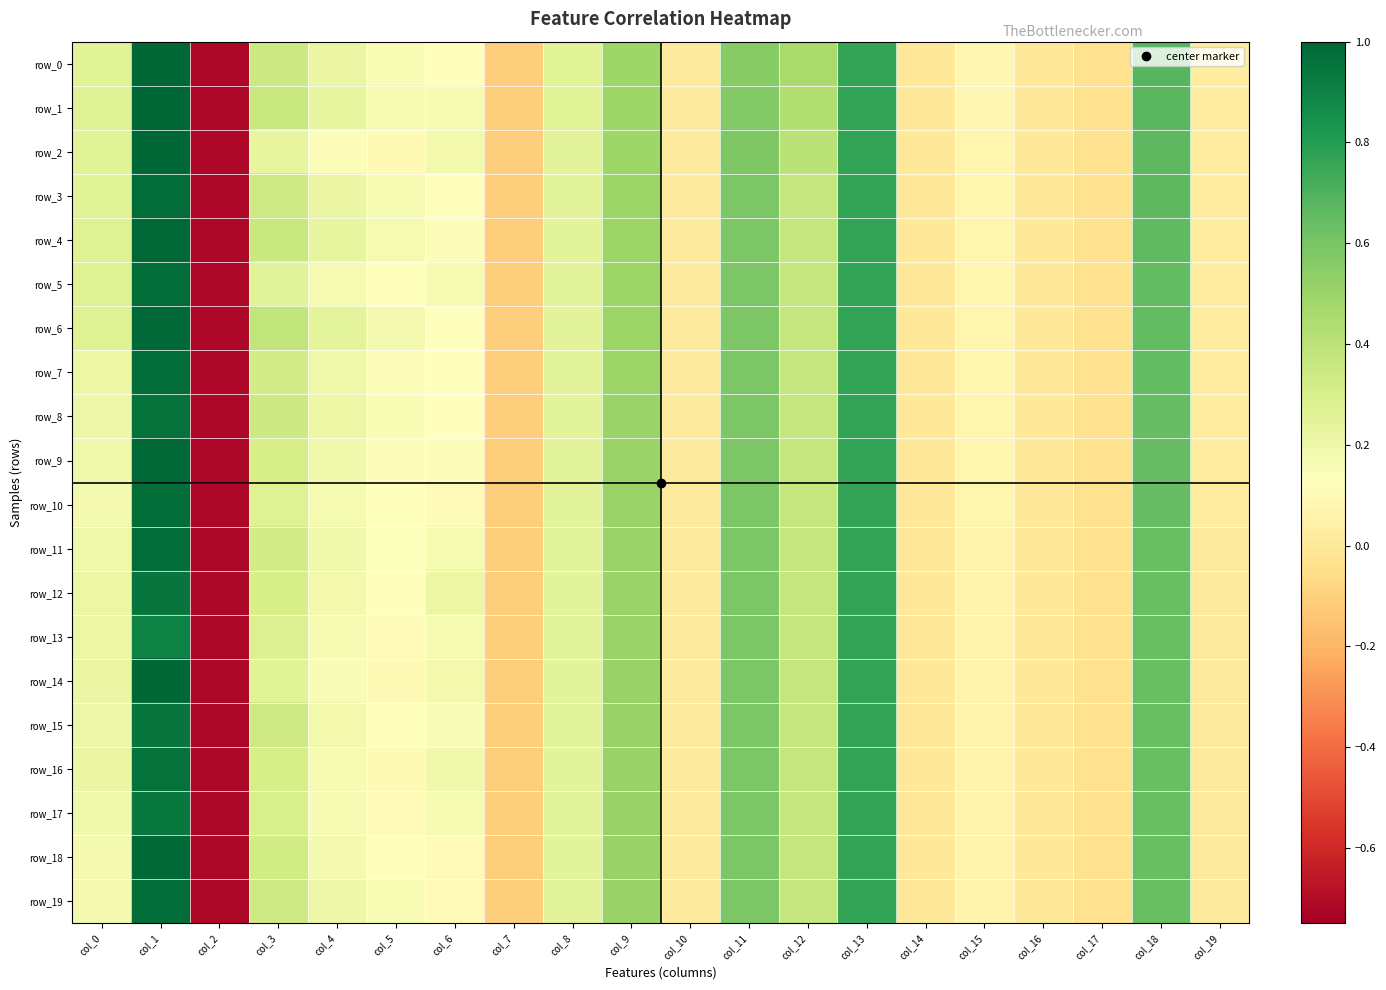

What is the difference between the second highest and minimum values in the row_18 series?

1.5